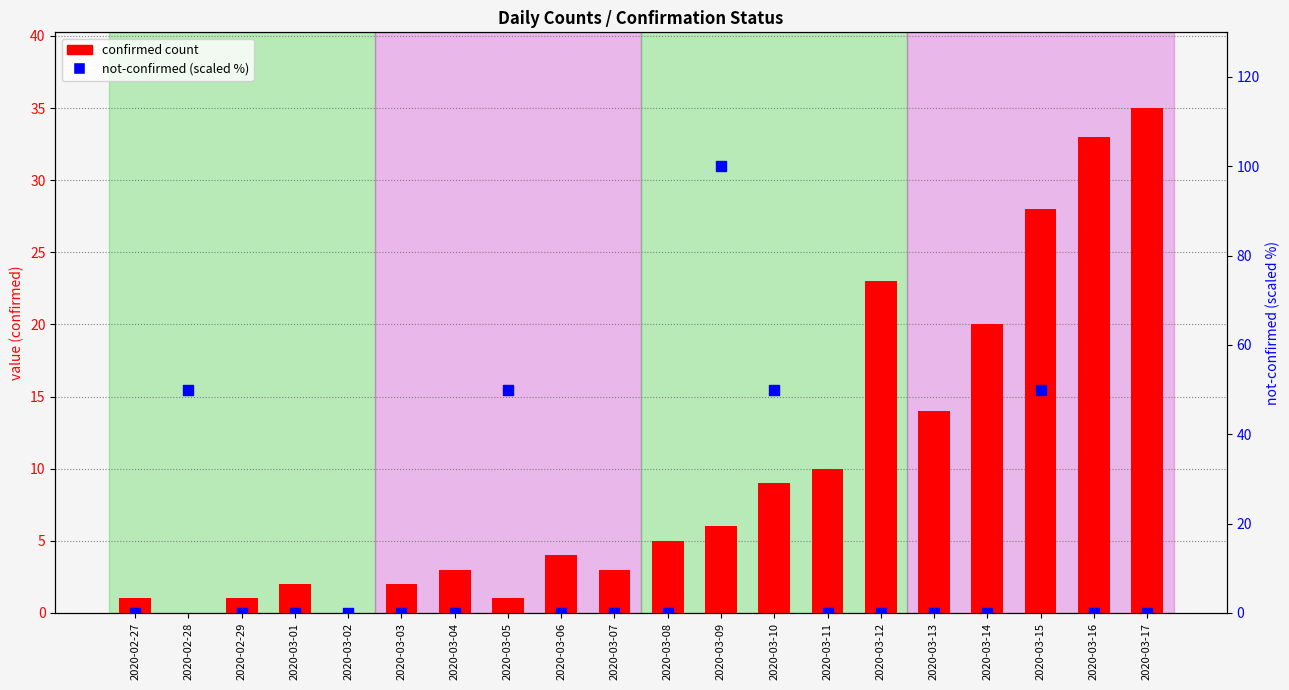

Which series reaches the minimum Y coordinate?

confirmed count